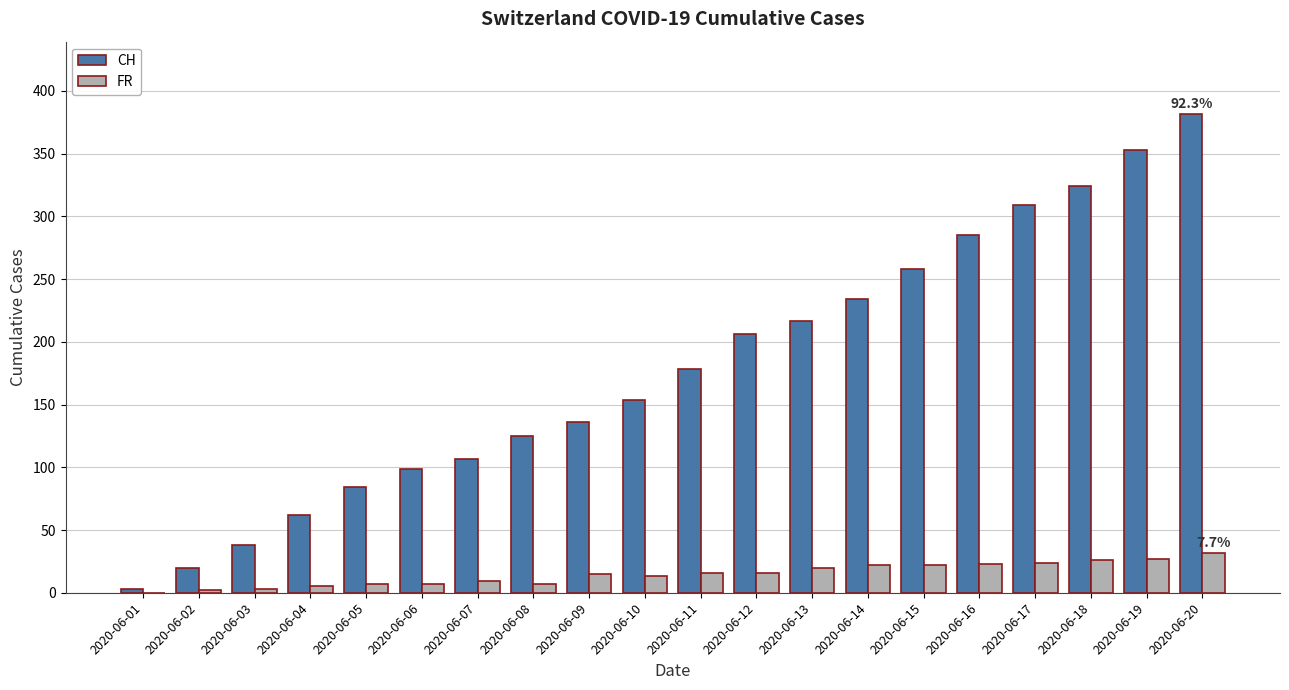

What is the sum of all CH values?

3574